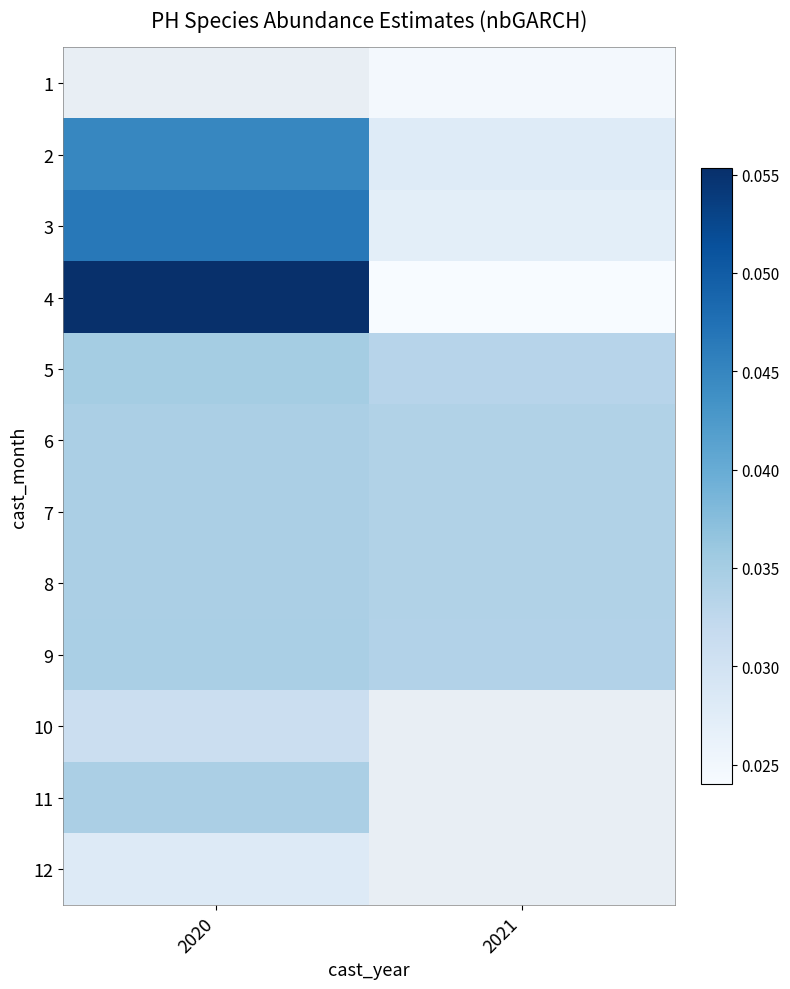

Where is 12 nearest to the value 0?

2020